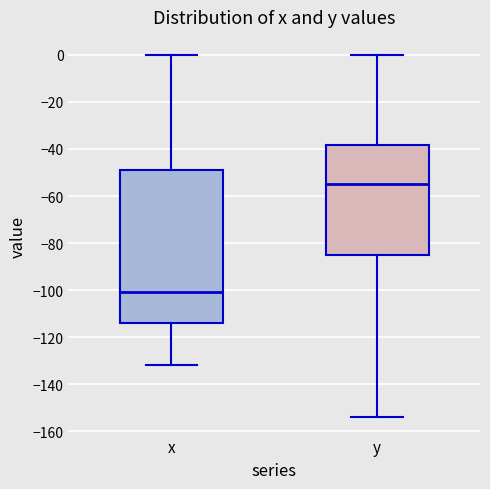

Where is the lower edge of the box for y on the y-axis? The values are not printed on the chart, so give them approximately, as read against the axis.

-86